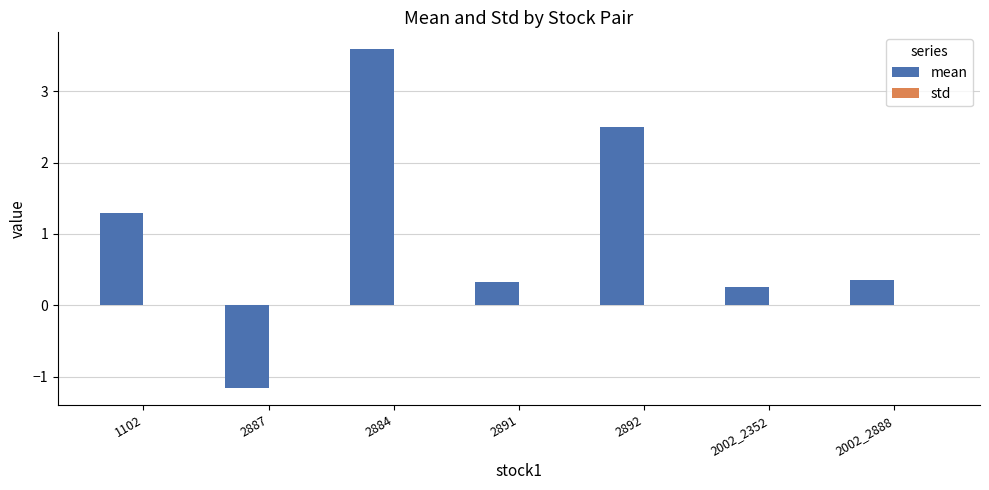

What is the maximum value shown in the chart?

3.6